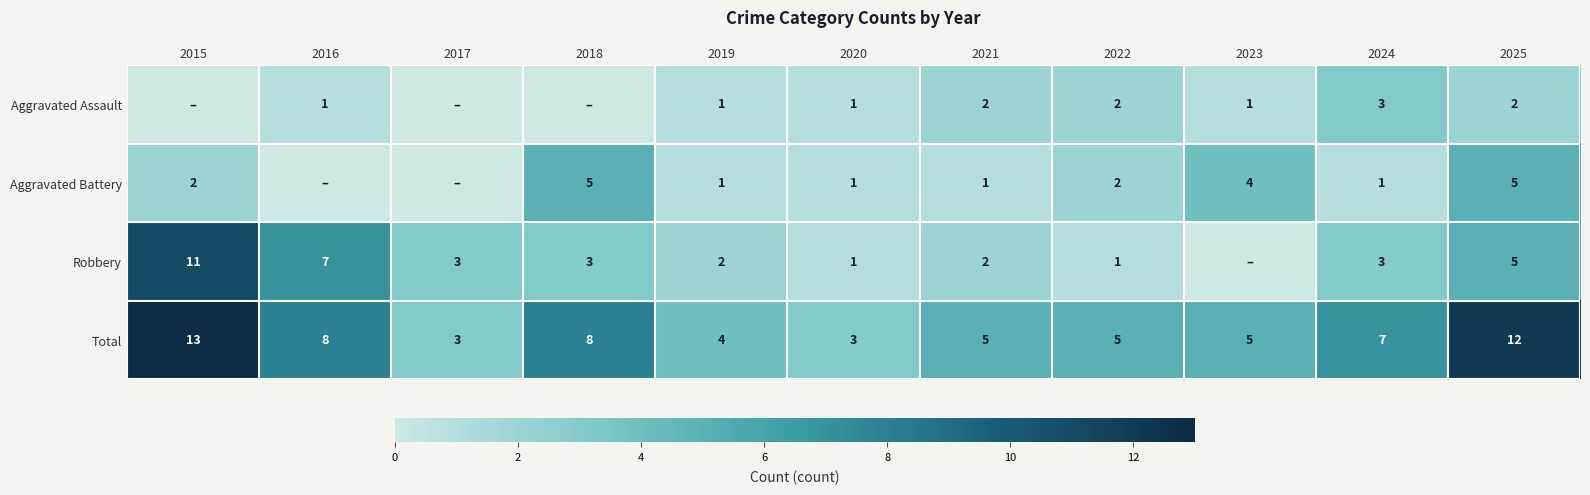

The Robbery series shows 11 at 2016. True or false?

False